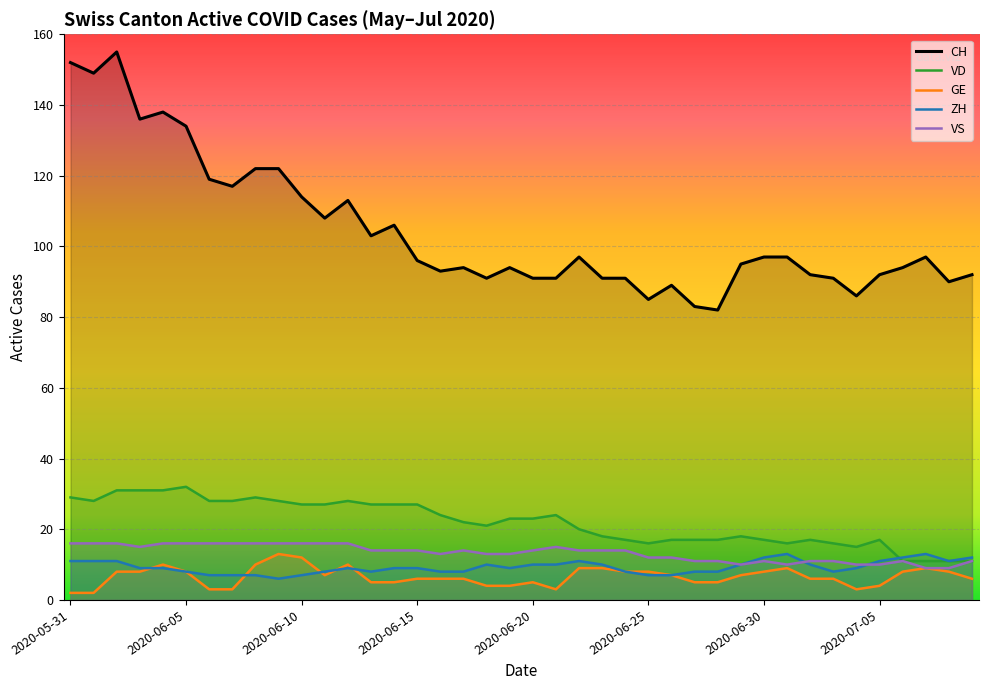

Is the value of CH at 2020-07-04 greater than the value of ZH at 2020-06-26?

Yes